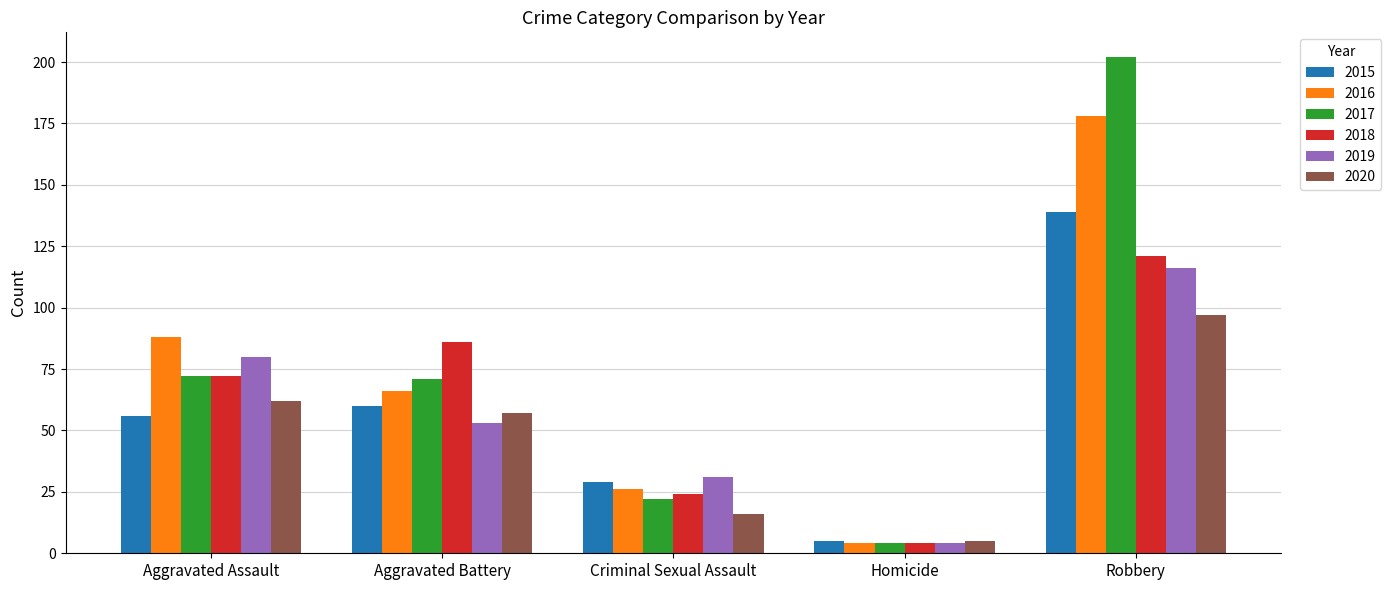

What is the value of the 2016 bar at the 3rd from the left?

26